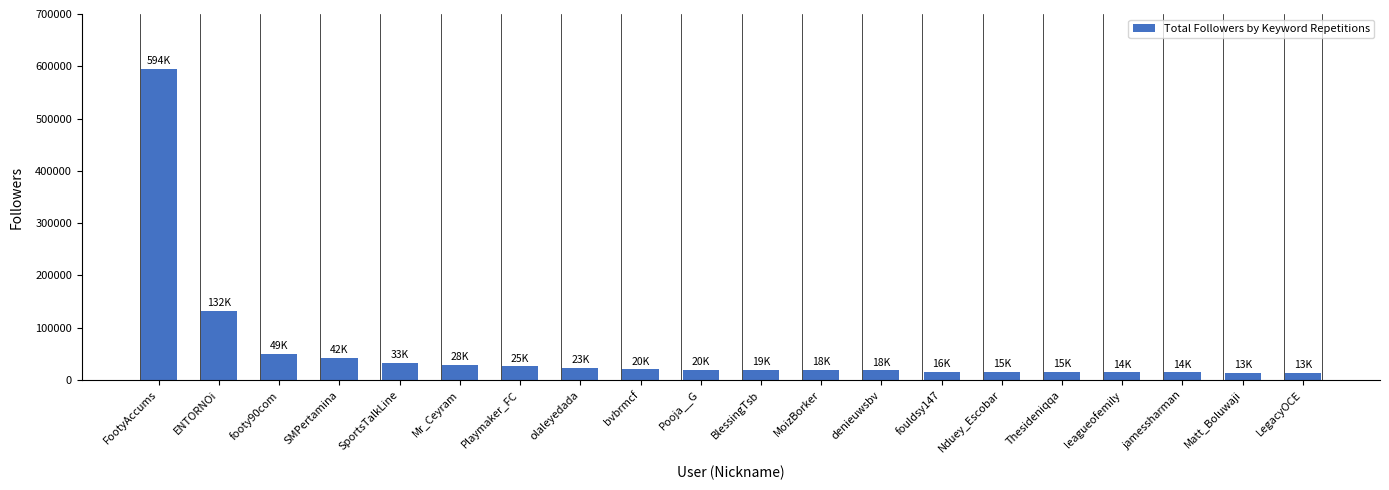

What position from the right is fouldsy147?

7